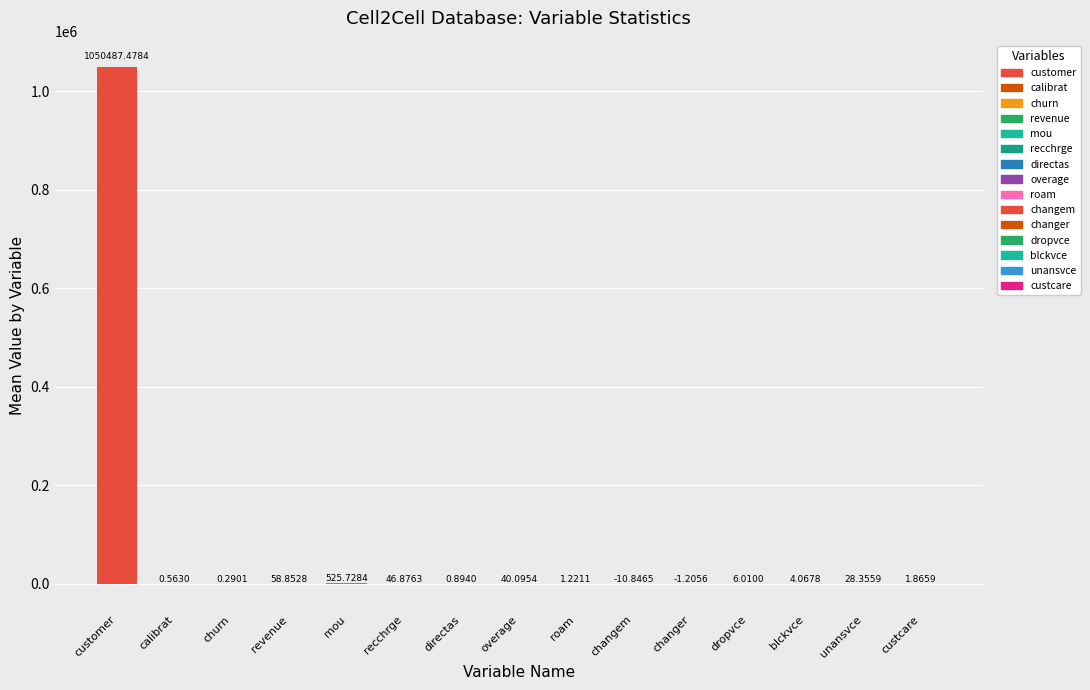

What is the sum of the values at changer and mou?

524.5